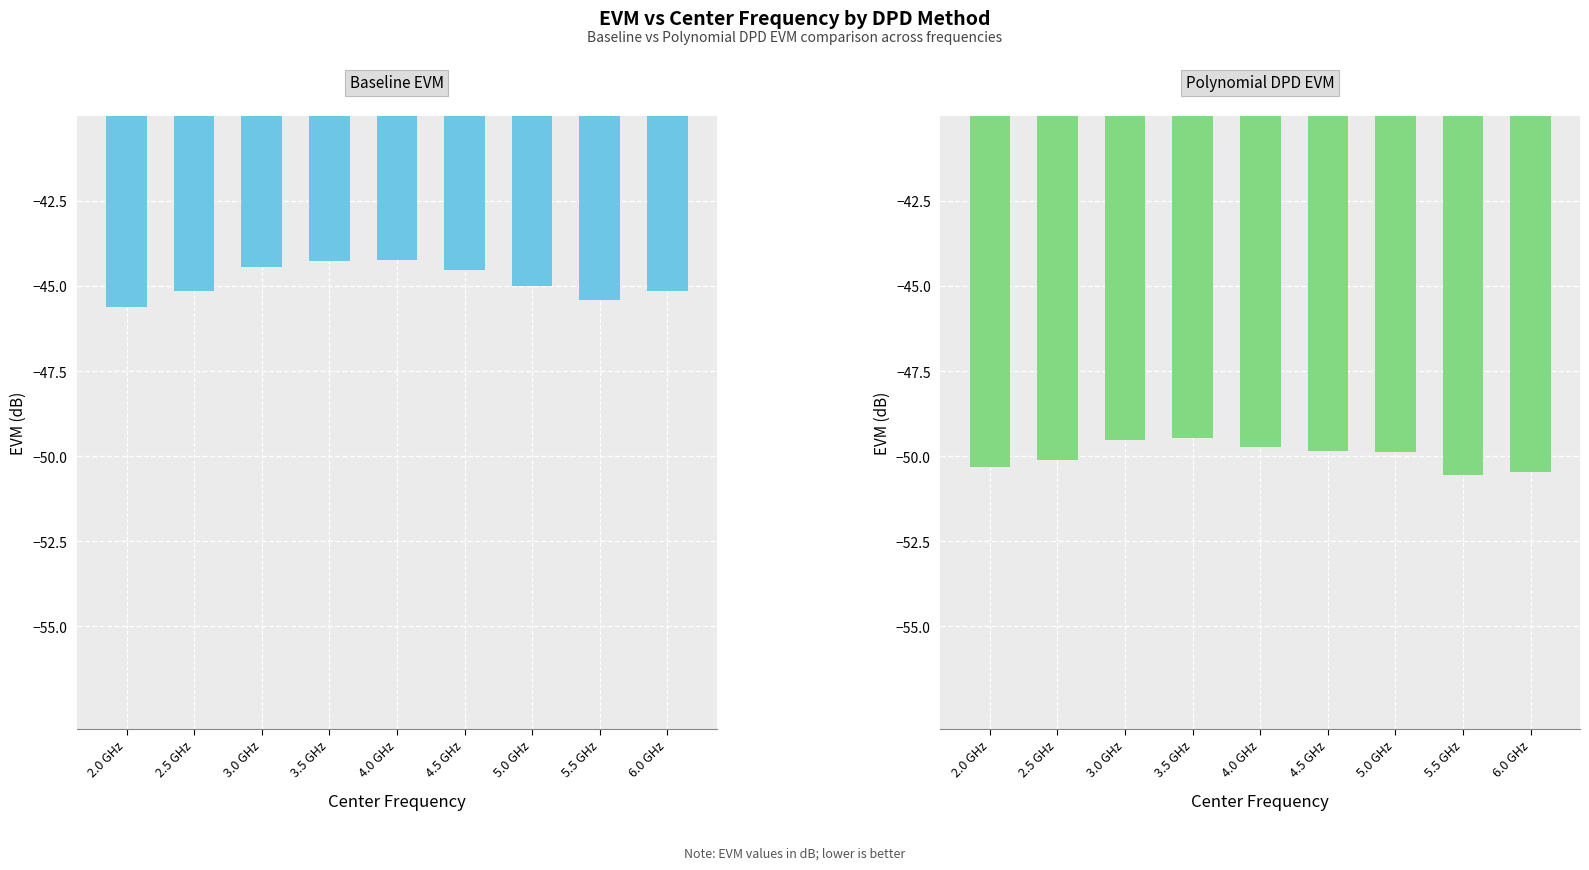

Reading right to left, list all the values displayed in this chart.

Baseline EVM: 6.0 GHz=-45.1	5.5 GHz=-45.4	5.0 GHz=-45.0	4.5 GHz=-44.5	4.0 GHz=-44.2	3.5 GHz=-44.3	3.0 GHz=-44.5	2.5 GHz=-45.1	2.0 GHz=-45.6
Polynomial DPD EVM: 6.0 GHz=-50.5	5.5 GHz=-50.5	5.0 GHz=-49.9	4.5 GHz=-49.9	4.0 GHz=-49.7	3.5 GHz=-49.5	3.0 GHz=-49.5	2.5 GHz=-50.1	2.0 GHz=-50.3